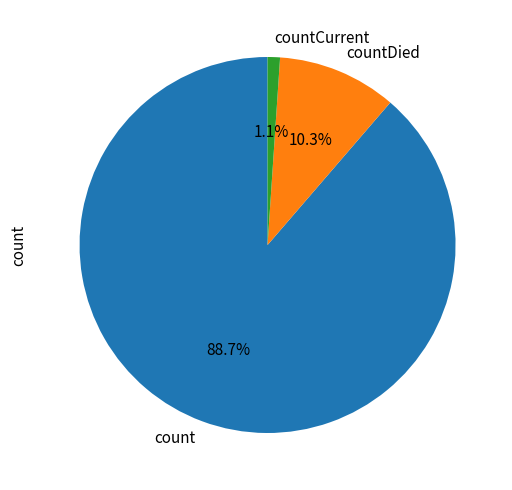

Between countCurrent and countDied, which is larger?

countDied